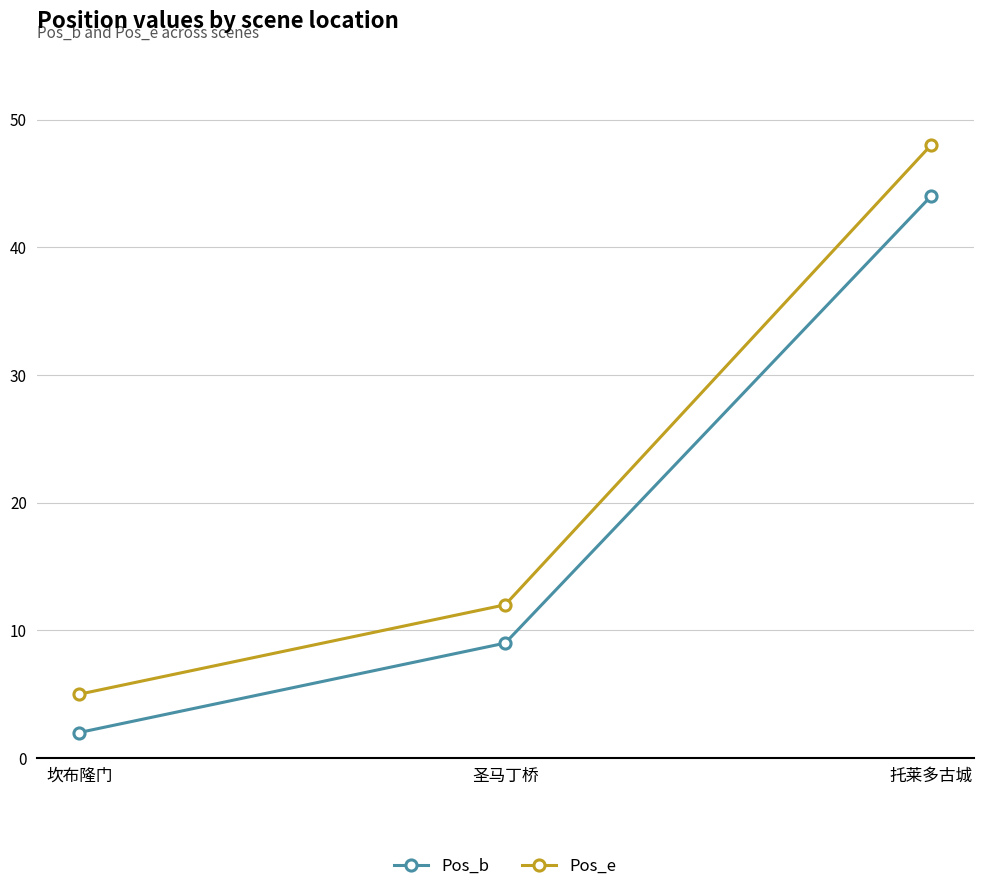

Which series changed the most between 坎布隆门 and 托莱多古城?

Pos_e